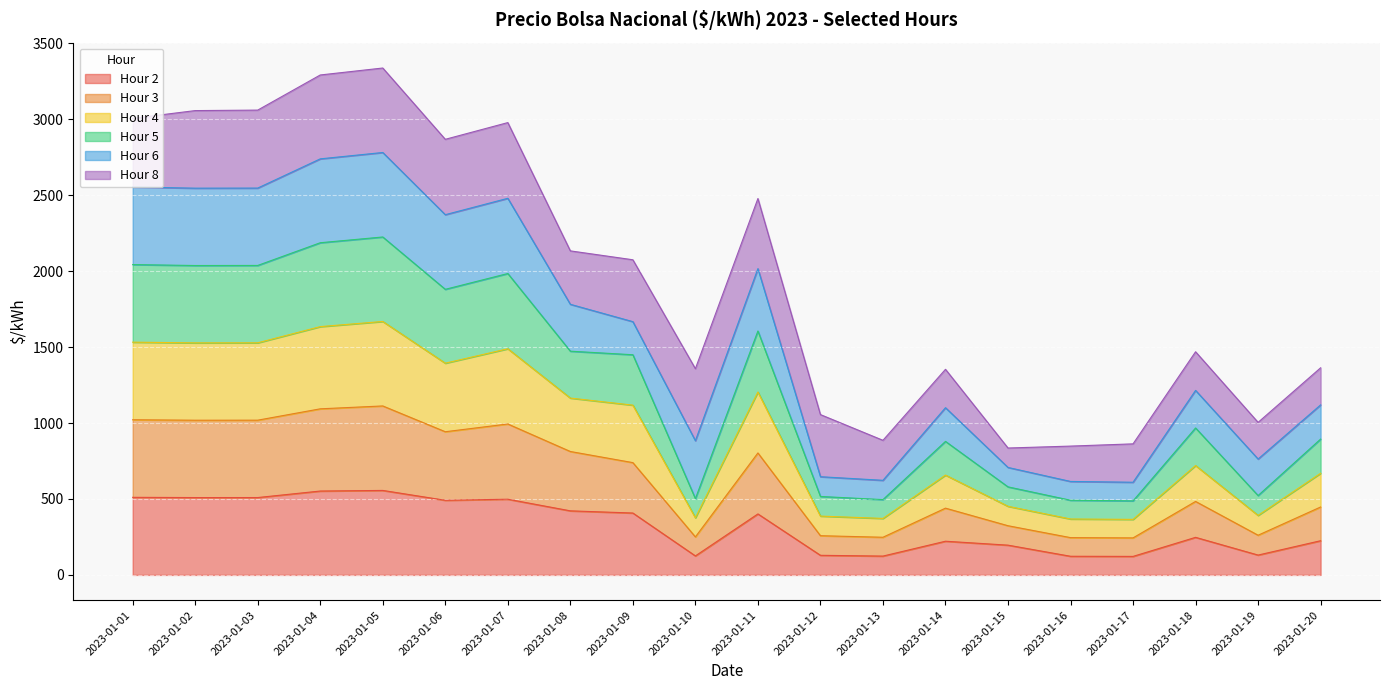

What is the total value across all series at 2023-01-06?

2868.5